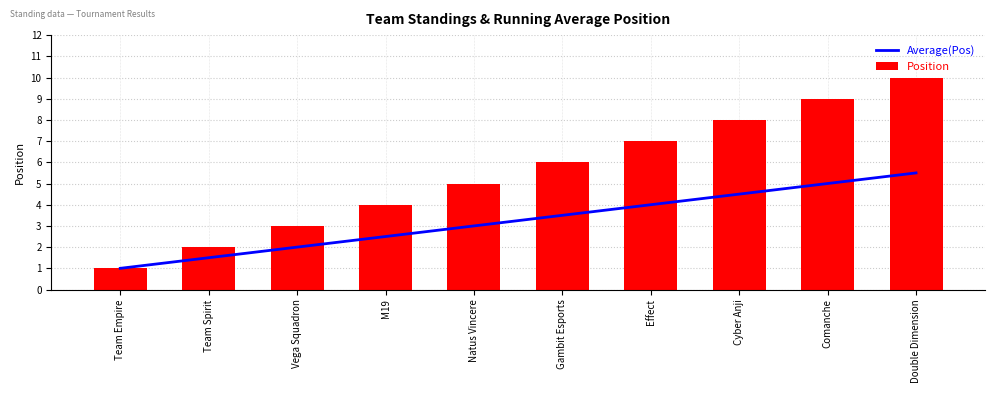

Which category has the lowest value in the Average(Pos) series?

Team Empire